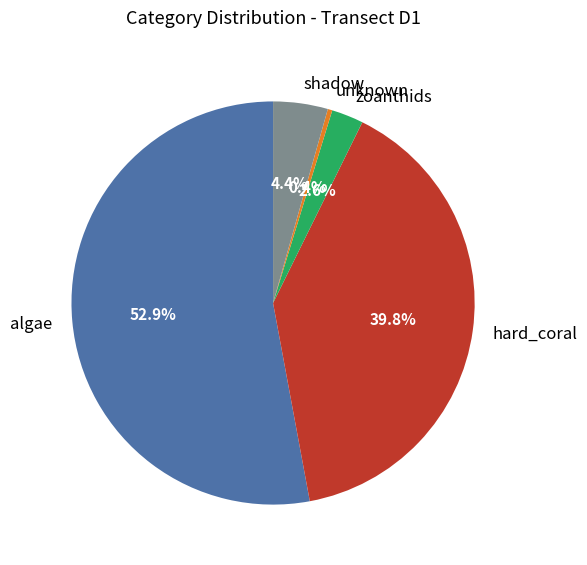

How many segments does this pie chart have?

5